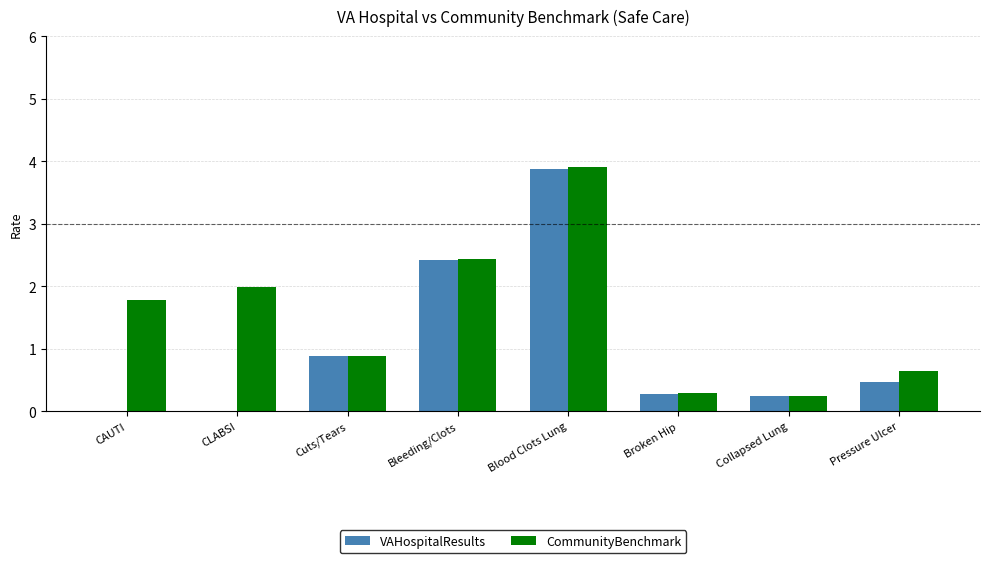

True or false: CommunityBenchmark has a value of 3.4 at CLABSI.

False